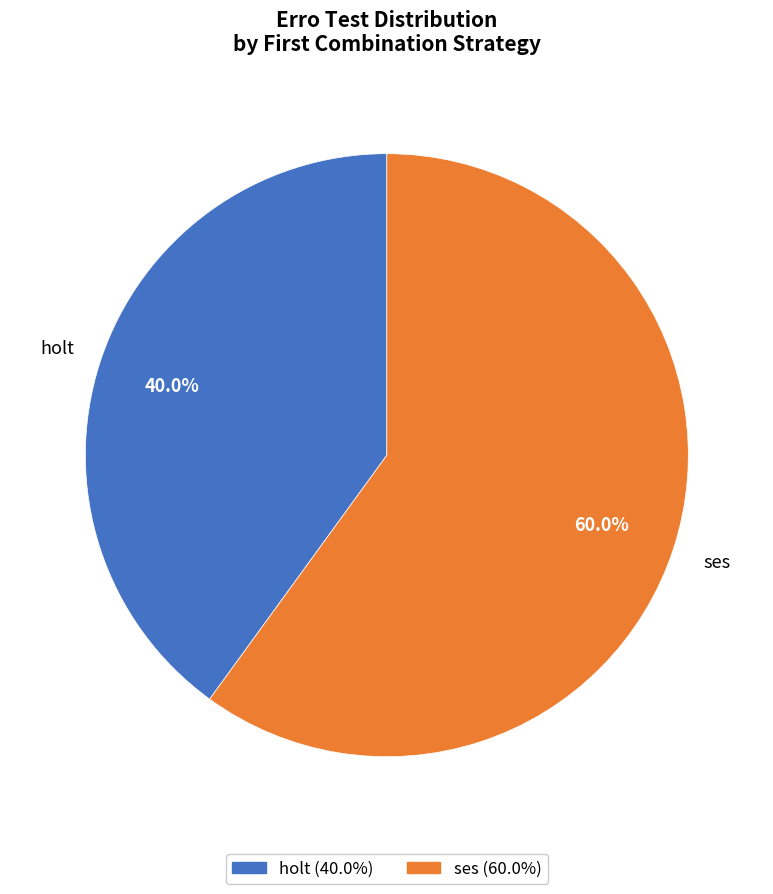

Rank the categories by value from lowest to highest.

holt, ses